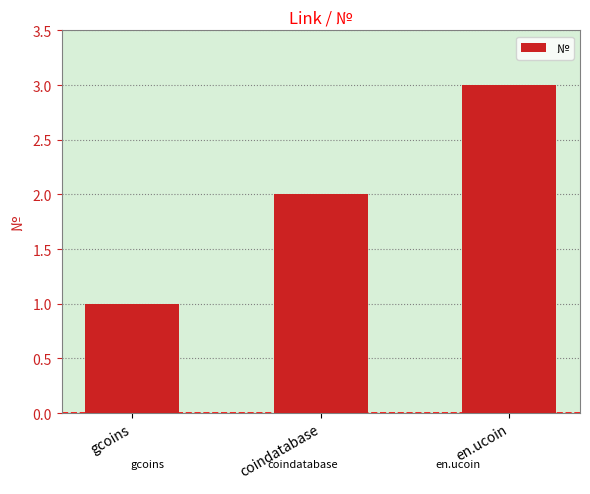

Reading right to left, transcribe all the data shown in this chart.

en.ucoin=3	coindatabase=2	gcoins=1